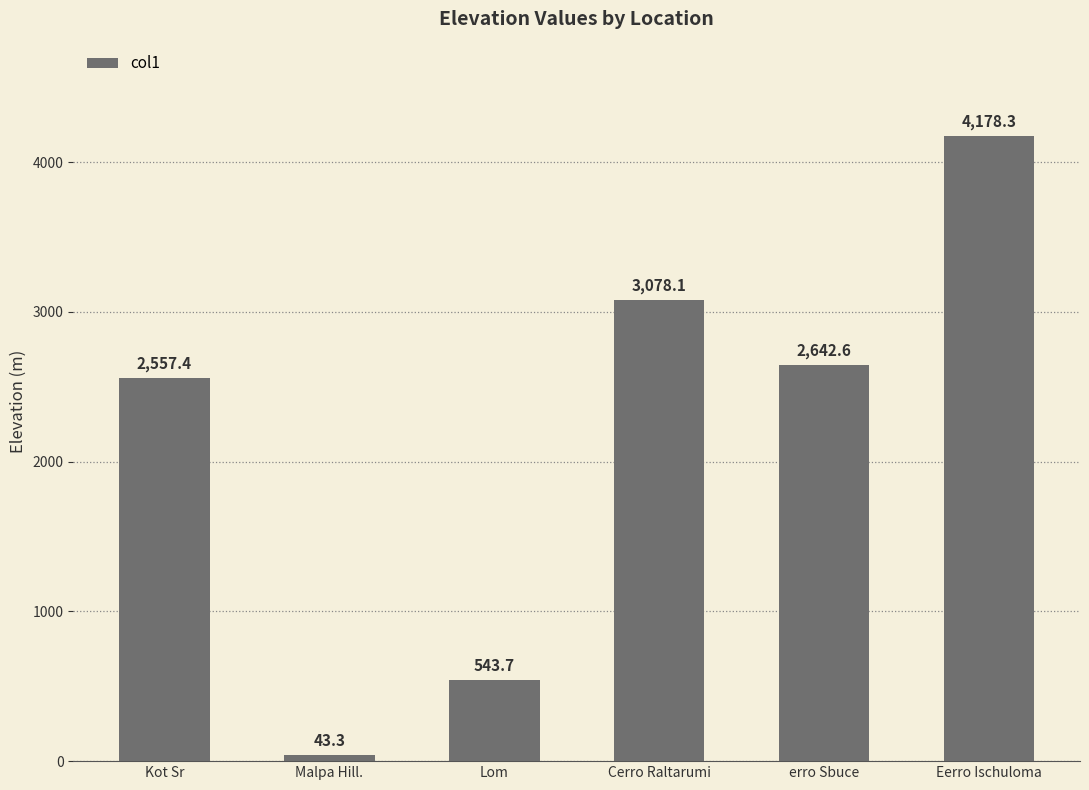

What is the value of the 3rd bar from the left?

543.7